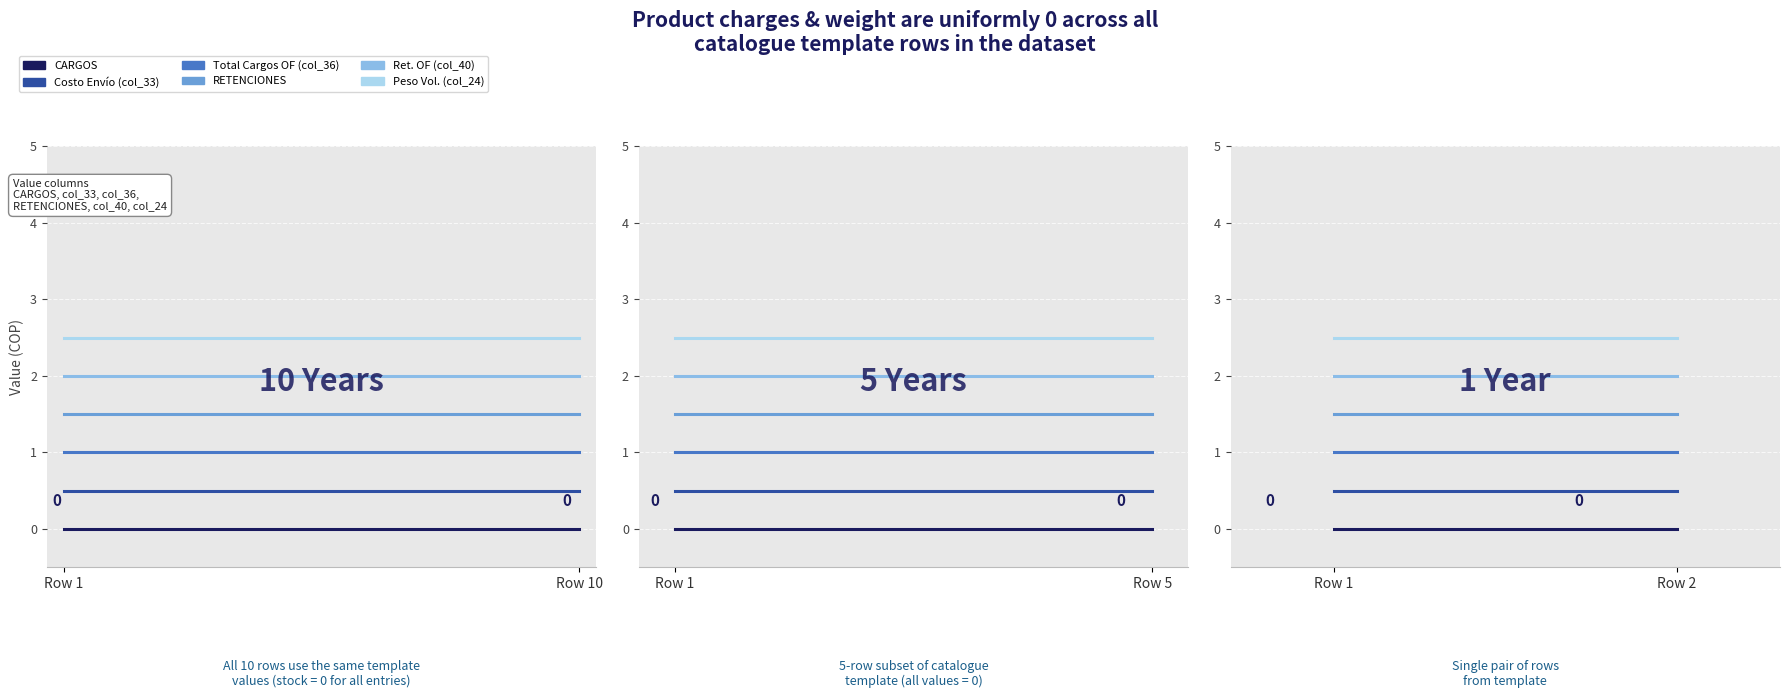

What are all the series names shown in the legend?

CARGOS, Costo Envío (col_33), Total Cargos OF (col_36), RETENCIONES, Ret. OF (col_40), Peso Vol. (col_24)